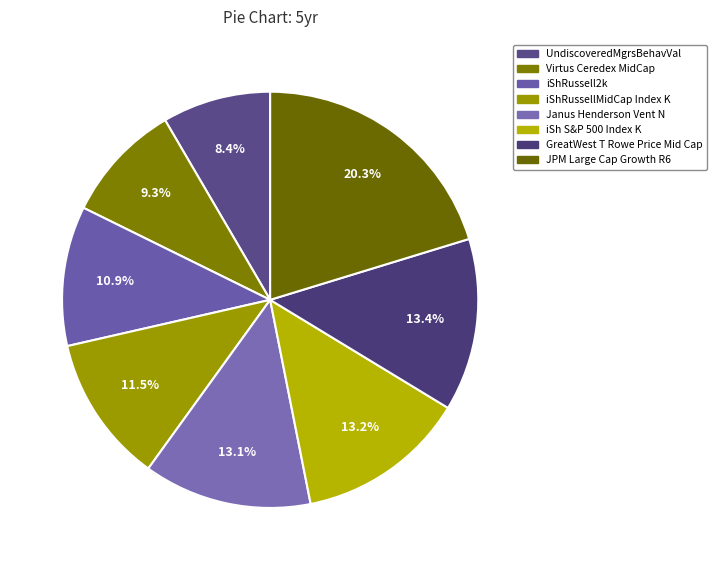

To the nearest percent, what is the difference between the largest and smallest slice percentages?

12%